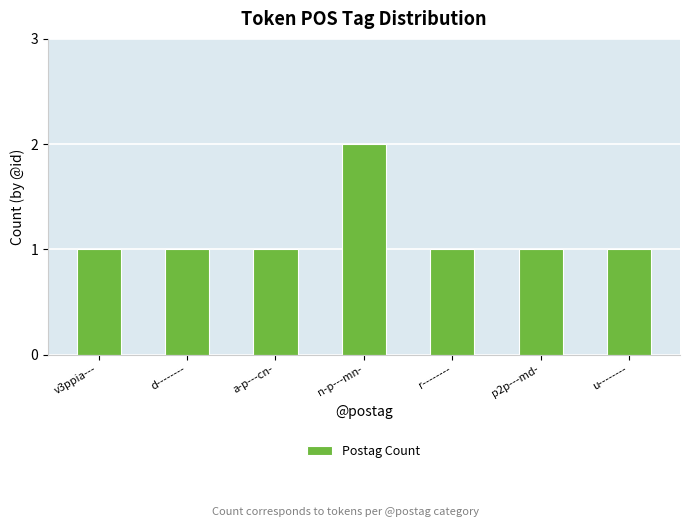

The value at v3ppia--- is 1. True or false?

True